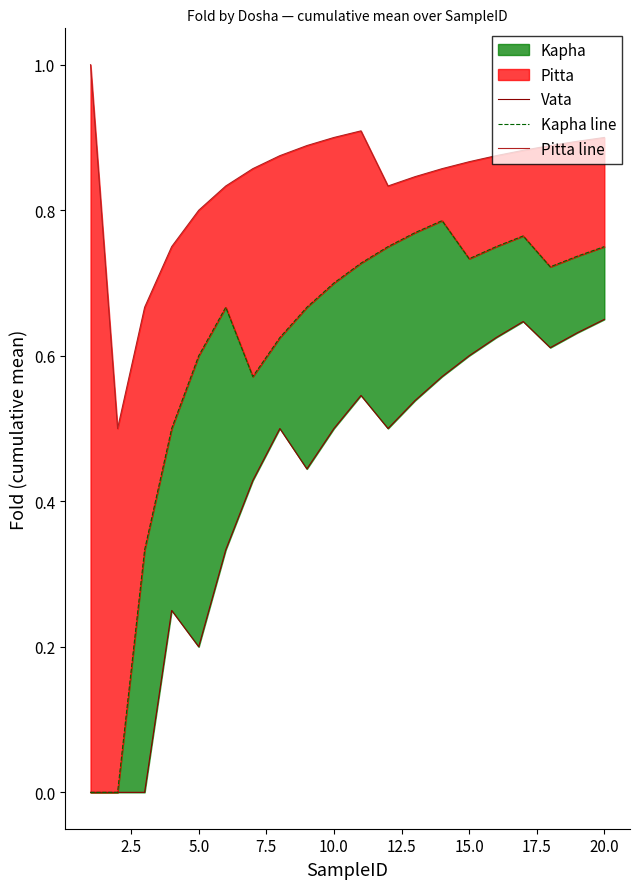

The value of Kapha line at 15.0 is 1.0. True or false?

False